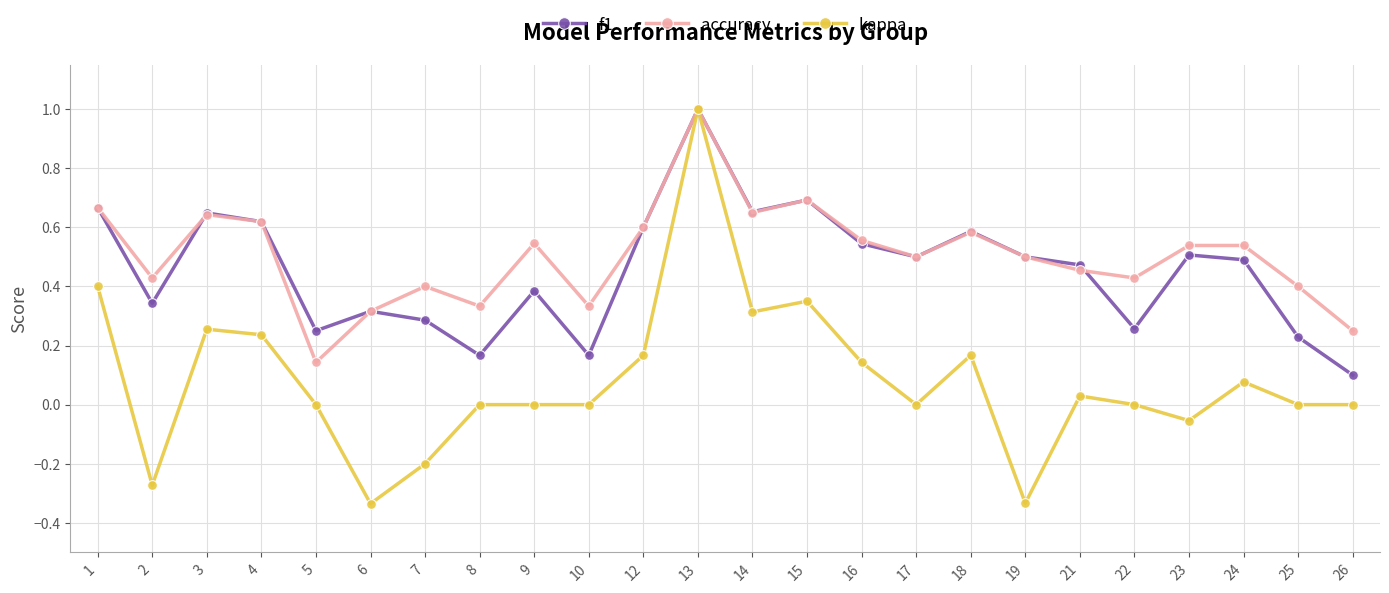

True or false: f1 has a value of 0.3 at 7.

True